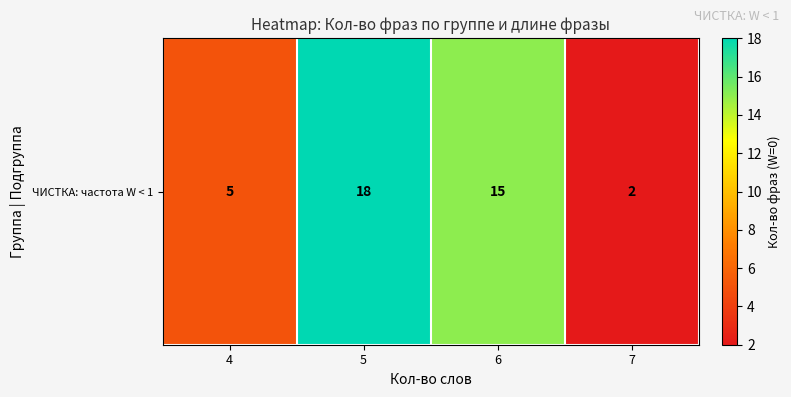

The chart shows a value of 28 at 5. True or false?

False